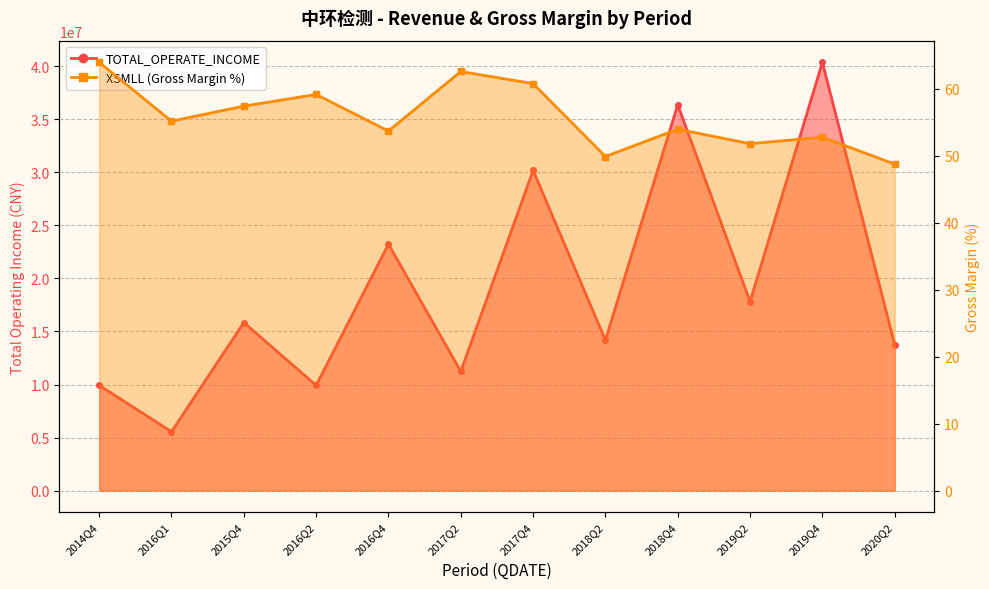

The XSMLL series shows 55.2 at 2016Q1. True or false?

True